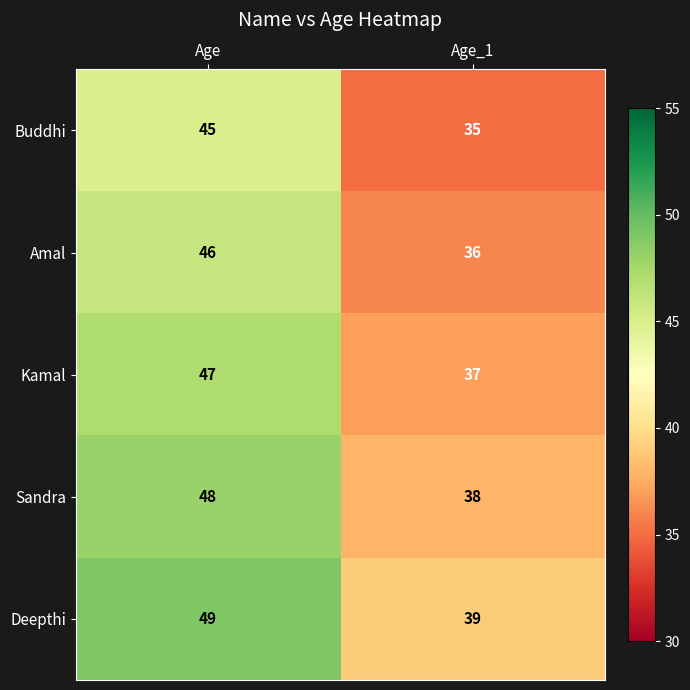

What is the minimum value shown in the chart?

35